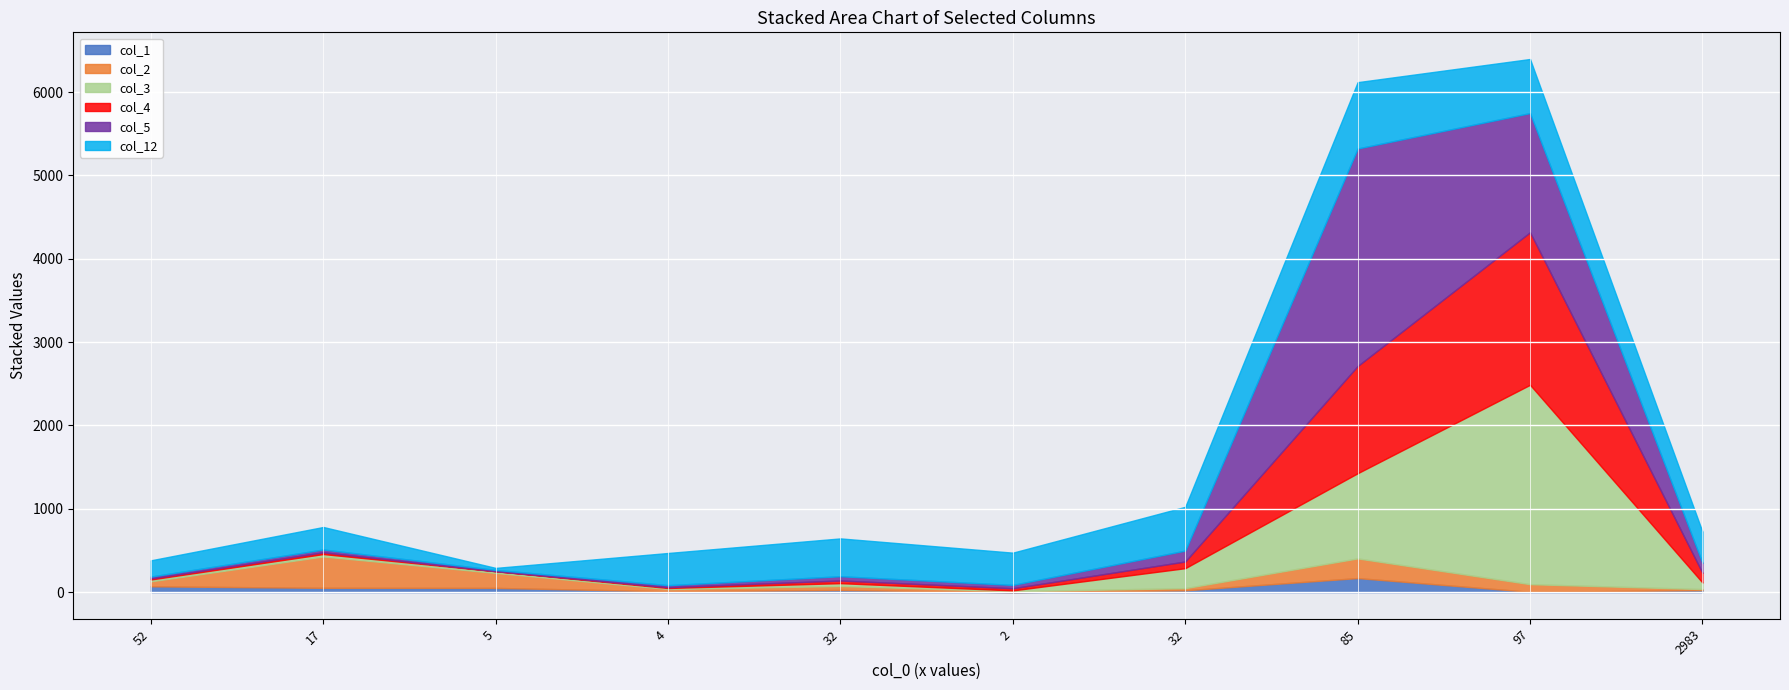

The col_2 series shows 78 at 52. True or false?

False